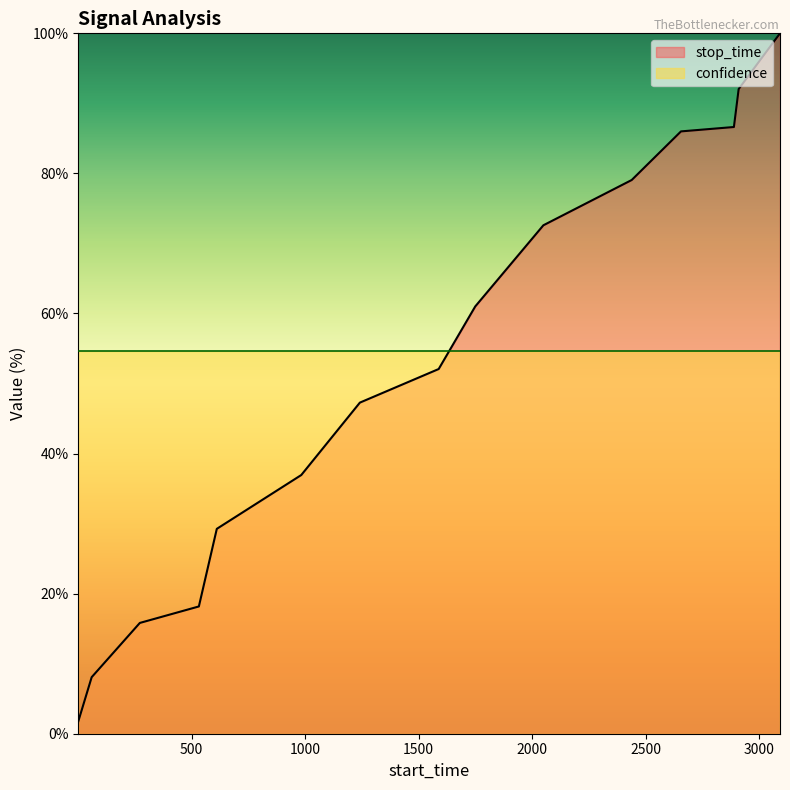

Rank the categories by value from highest to lowest.

3091, 2909, 2888, 2655, 2438, 2049, 1749, 1588, 1241, 983, 611, 532, 272, 60, 1